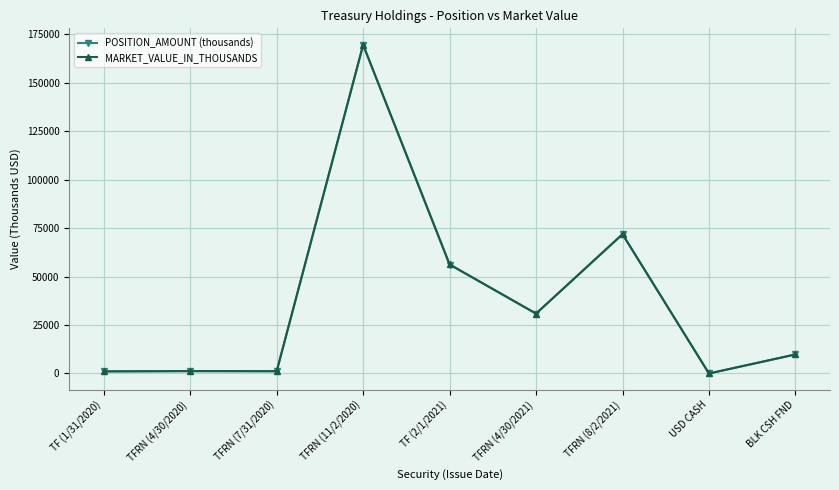

What is the sum of the POSITION_AMOUNT (thousands) values at TFRN (7/31/2020) and TFRN (8/2/2021)?

72992.4